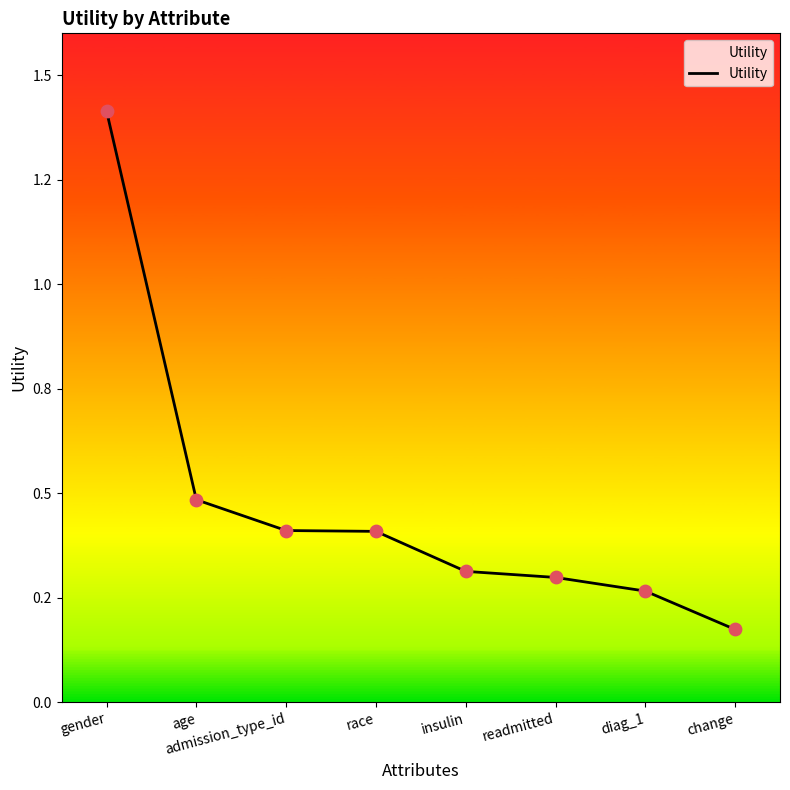

What is the change in value from gender to insulin?

-1.1